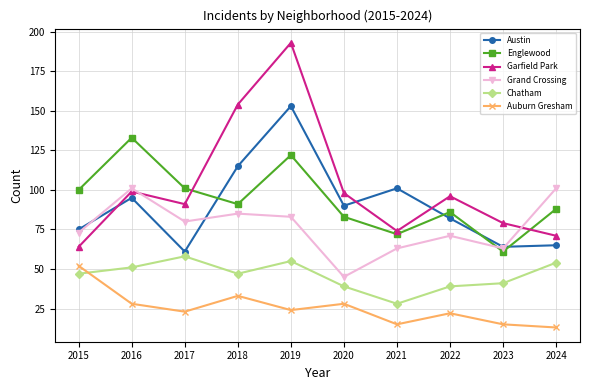

At which label does Grand Crossing reach its minimum?

2020